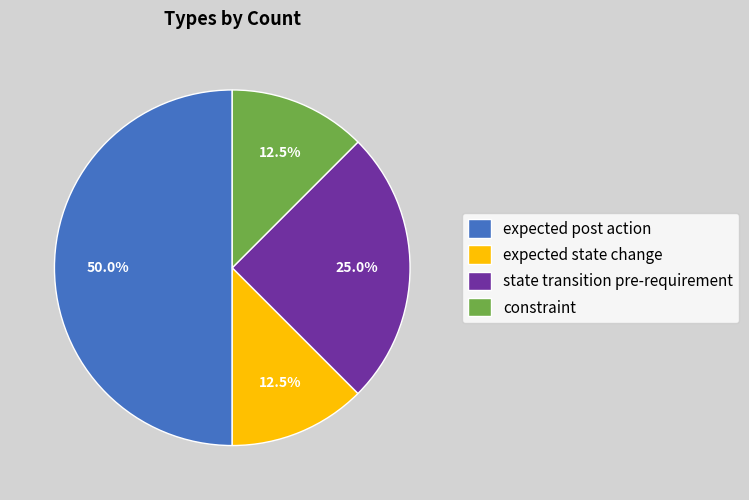

What is the largest slice in the pie chart?

expected post action